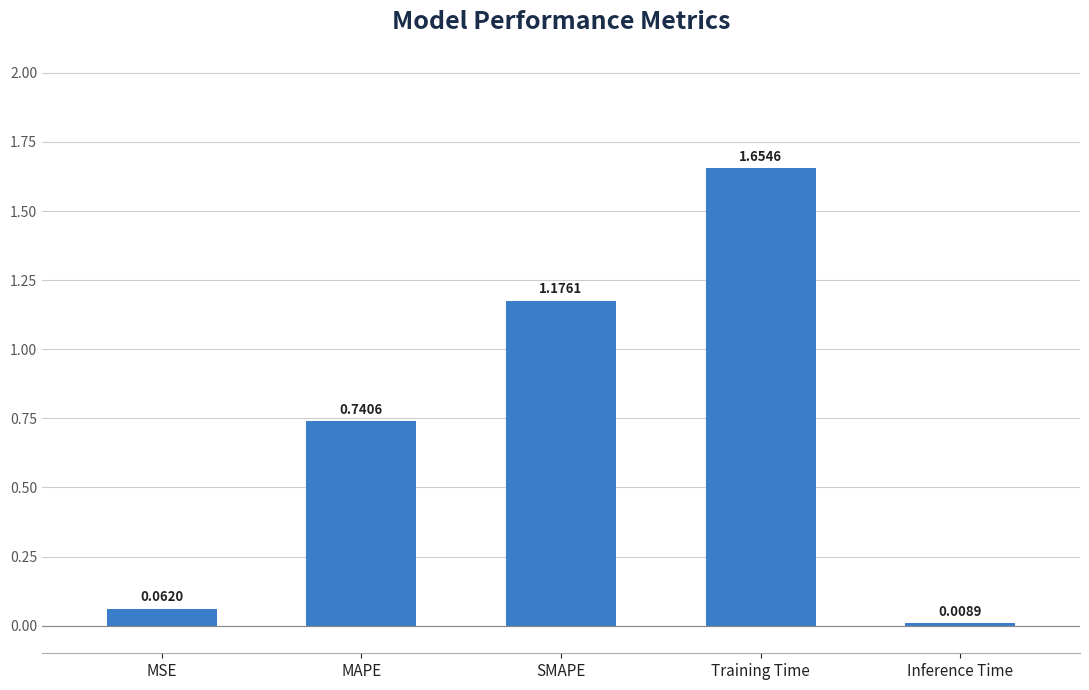

What is the label of the 3rd bar from the right?

SMAPE